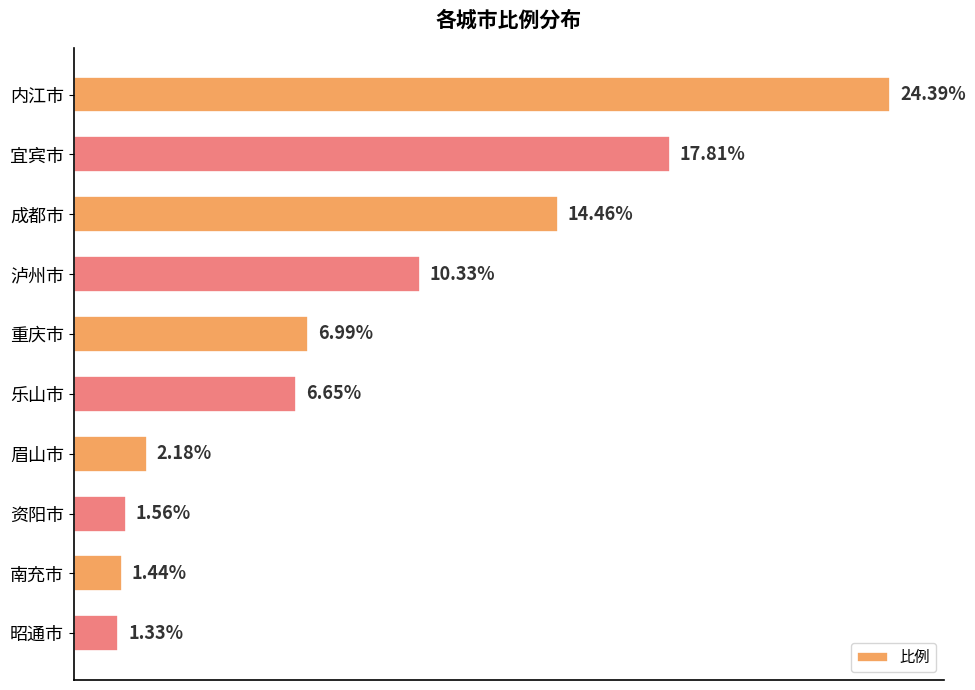

Where is the data nearest to the value 12?

泸州市